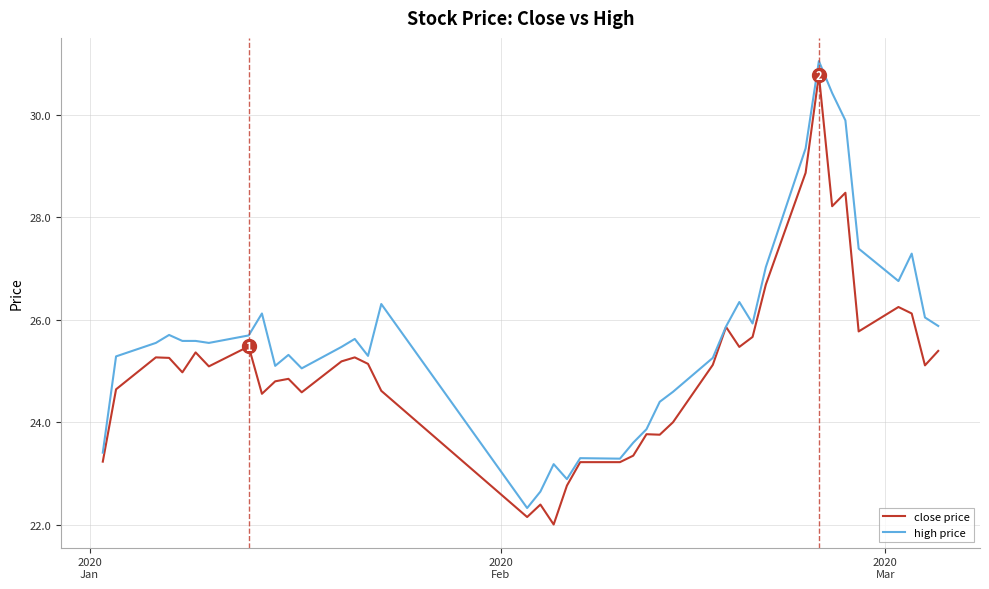

How many lines are shown in the chart?

2